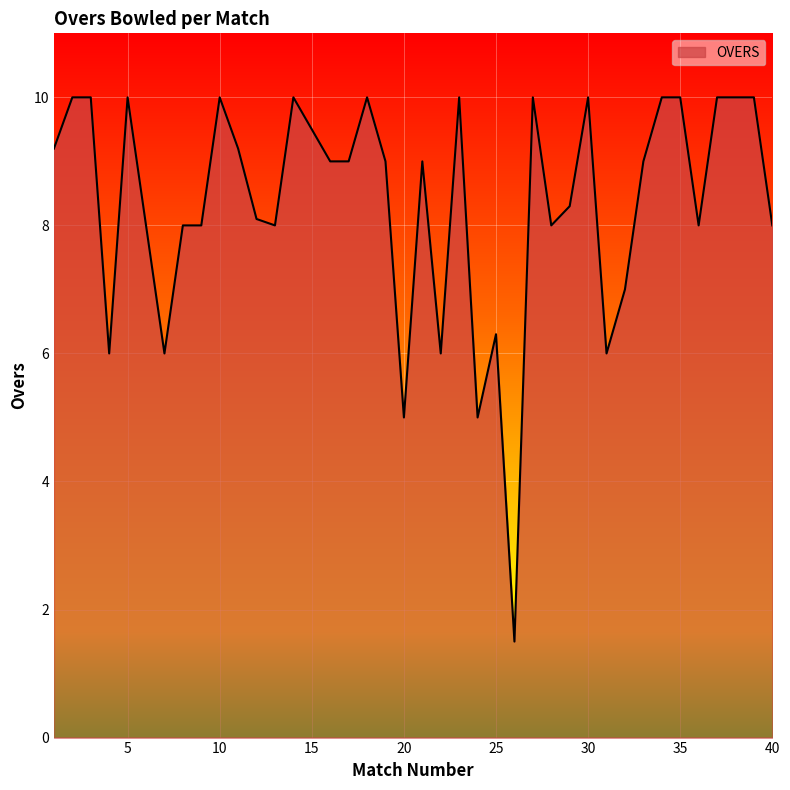

What is the minimum value shown in the chart?

1.5